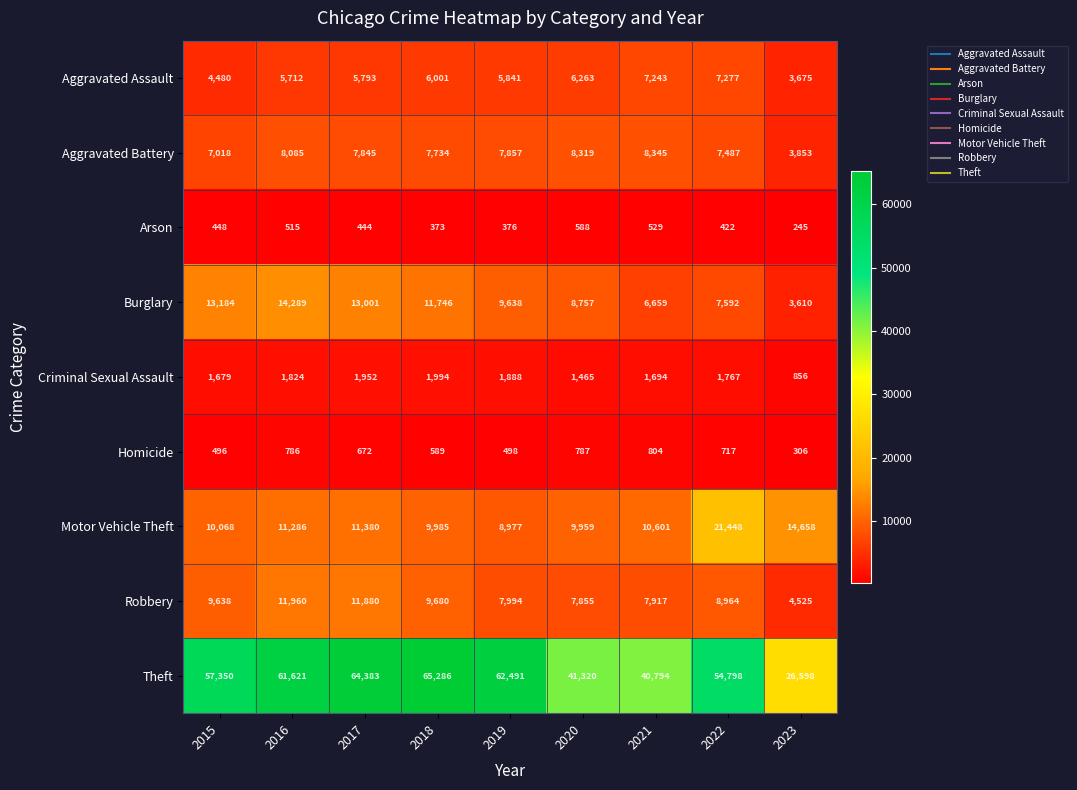

At which label does Motor Vehicle Theft first exceed 10601?

2016